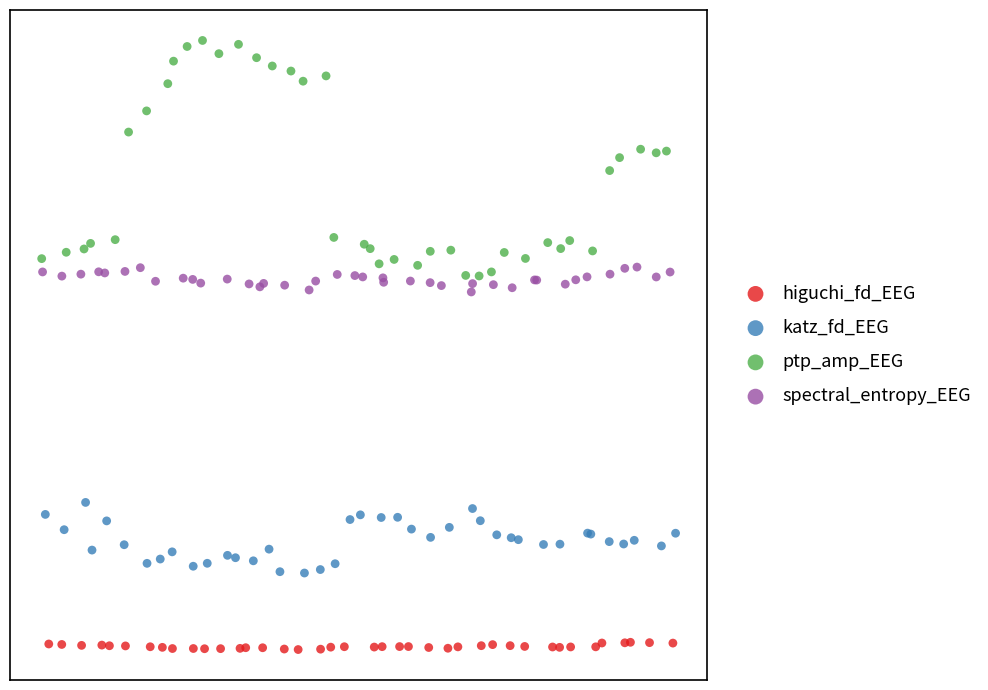

Which series has the largest Y range (max minus min)?

ptp_amp_EEG